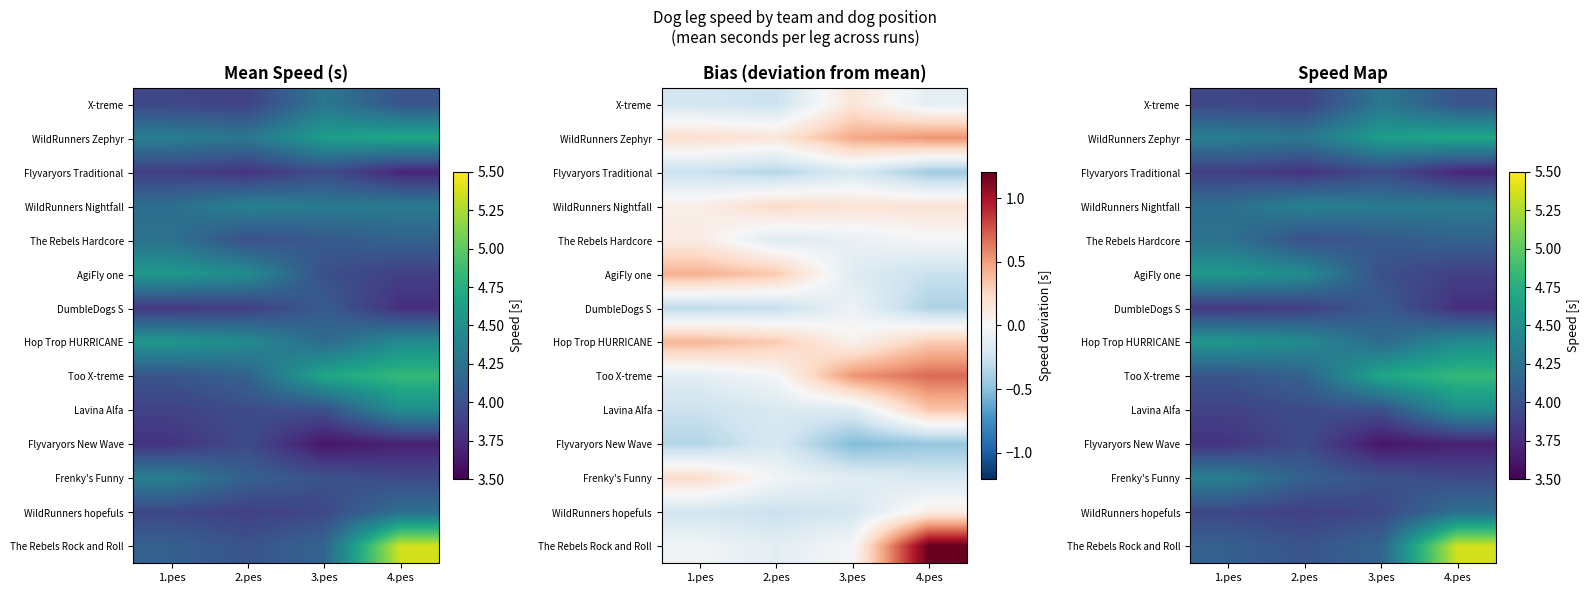

What is the maximum value for Too X-treme?

4.8